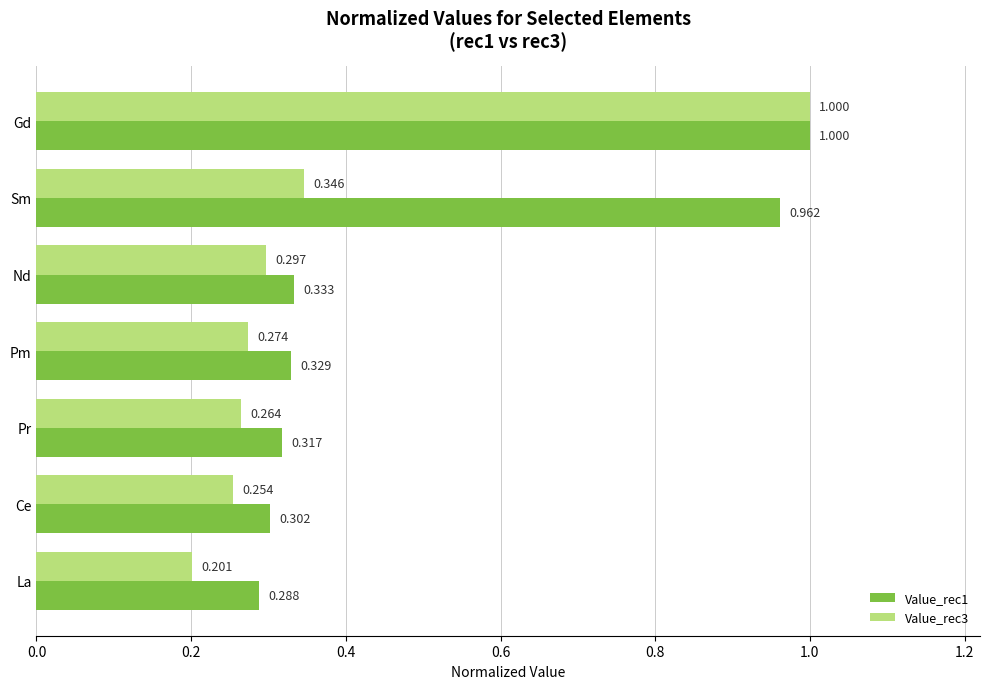

Rank the categories by Value_rec1 value from lowest to highest.

La, Ce, Pr, Pm, Nd, Sm, Gd